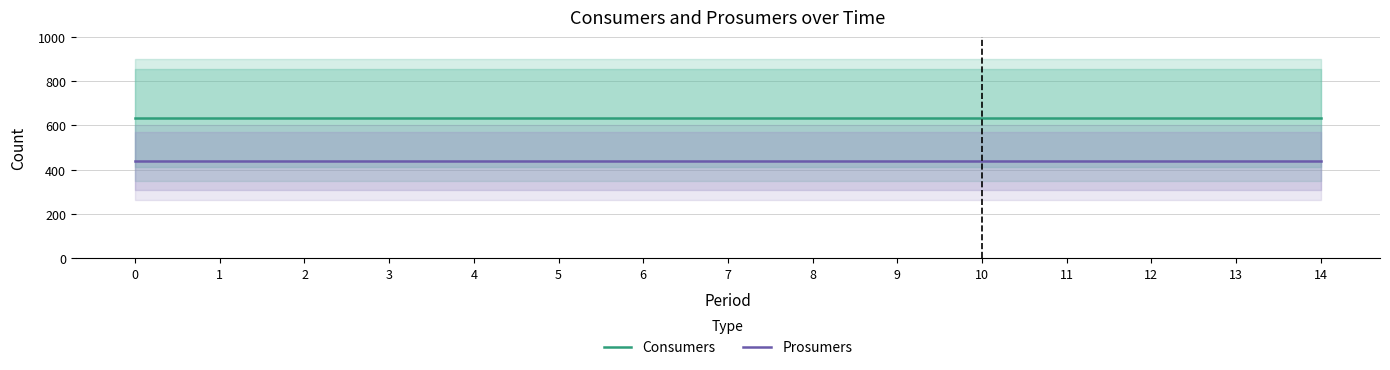

What is the sum of all Prosumers values?

6600